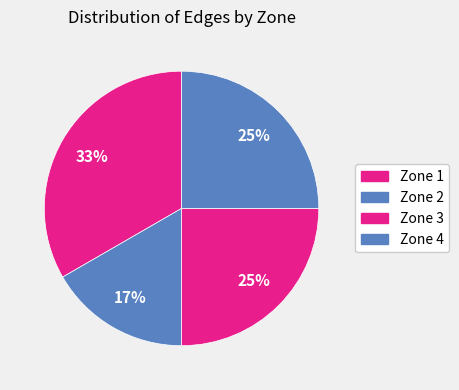

Is Zone 4 the majority of the pie?

No